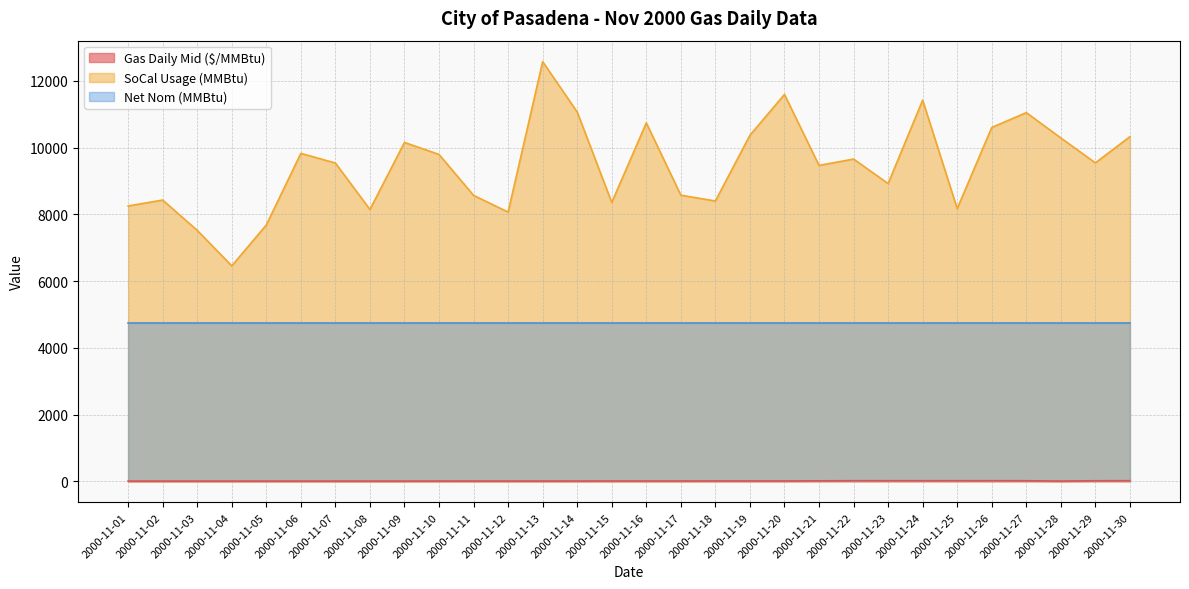

What is the difference between the maximum and minimum values in the SoCal Usage (MMBtu) series?

6122.0